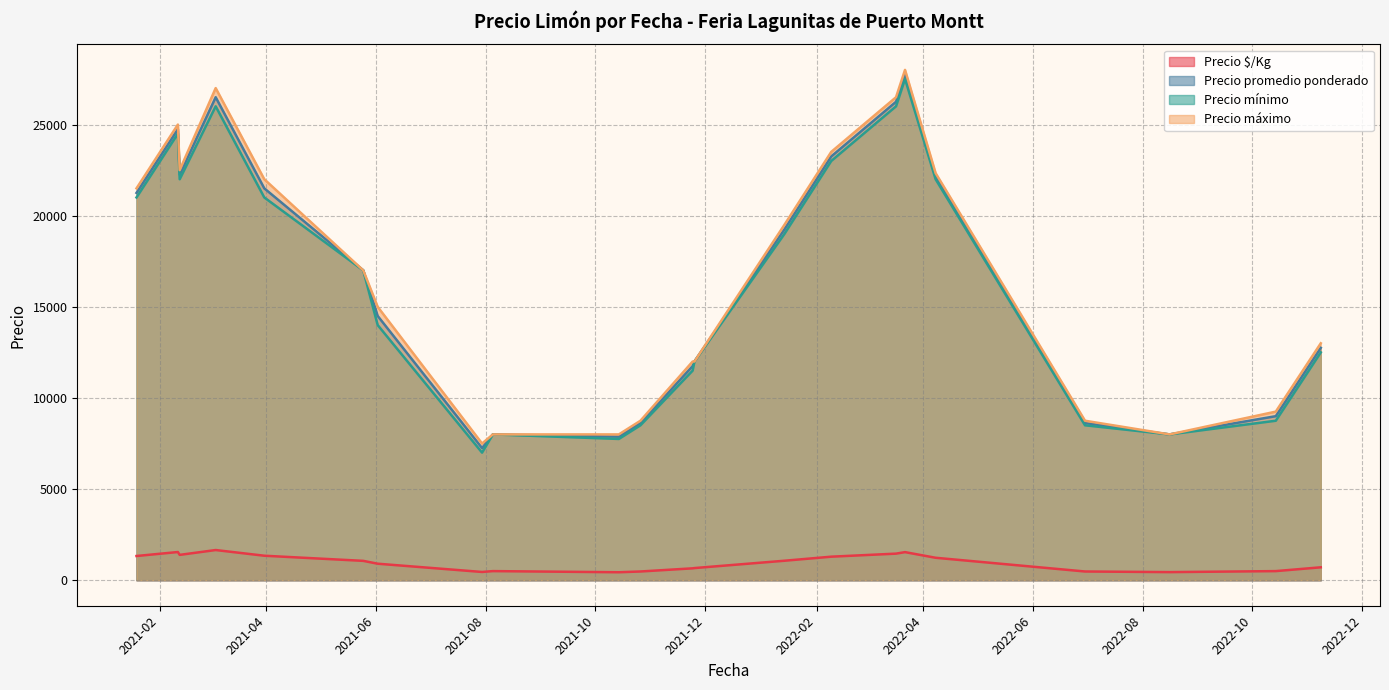

True or false: Precio $/Kg and Precio máximo intersect in this chart.

False